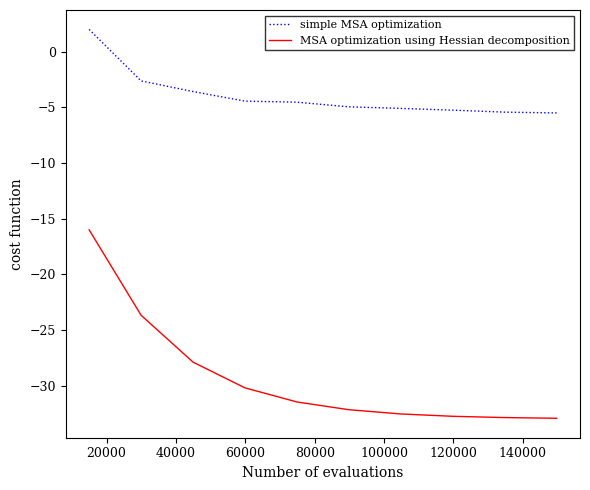

Which series has the widest spread of values?

MSA optimization using Hessian decomposition